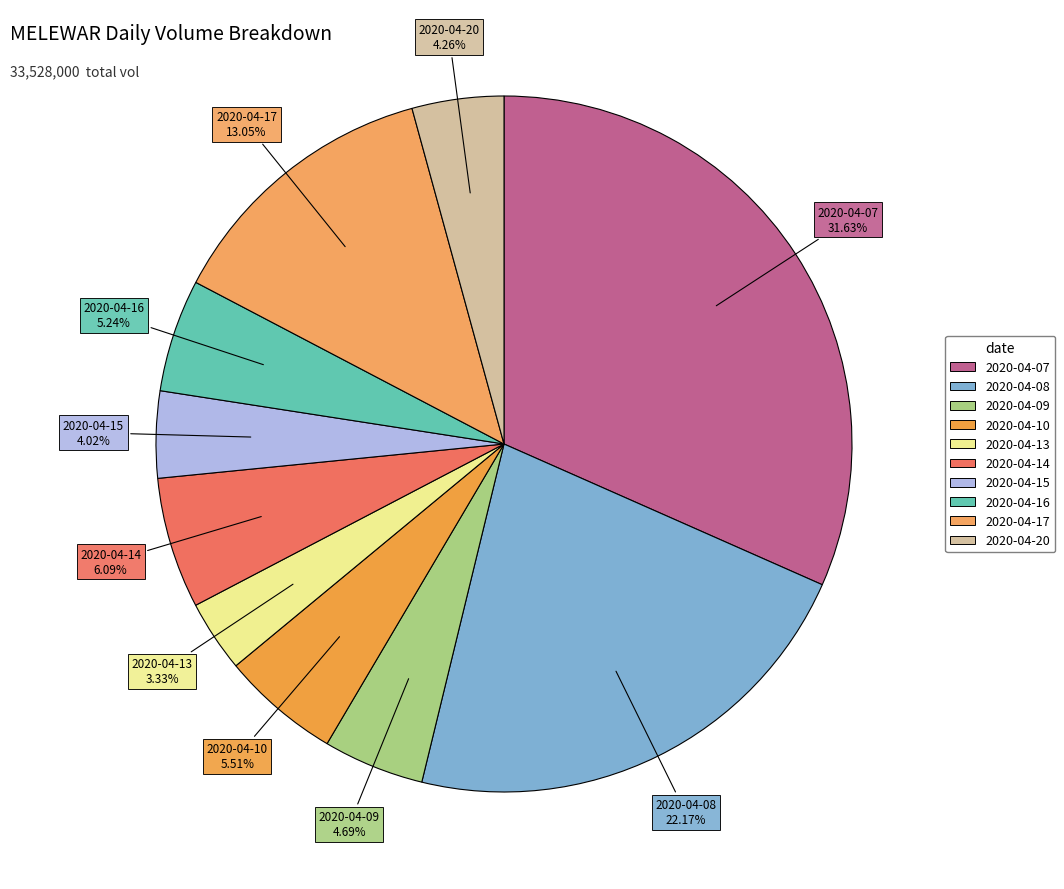

How much of the chart is everything except 2020-04-10?

94.5%